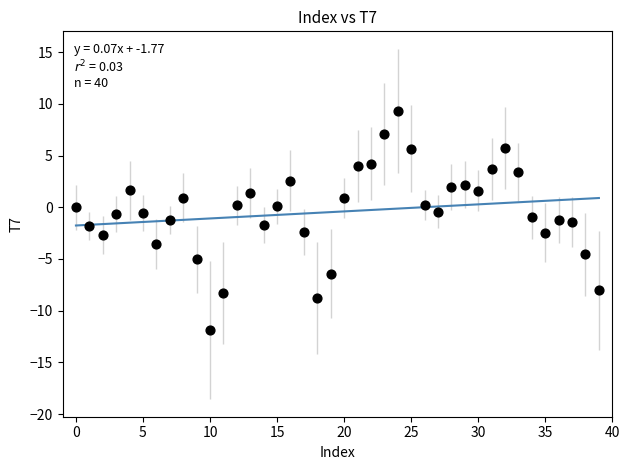

What is the range of Y values (max minus min)?

21.2